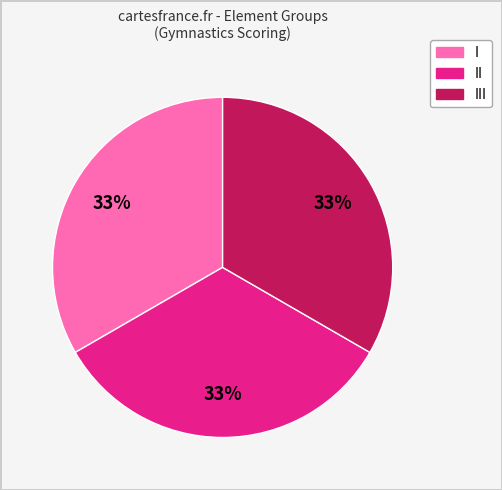

Does any single category account for the majority?

No